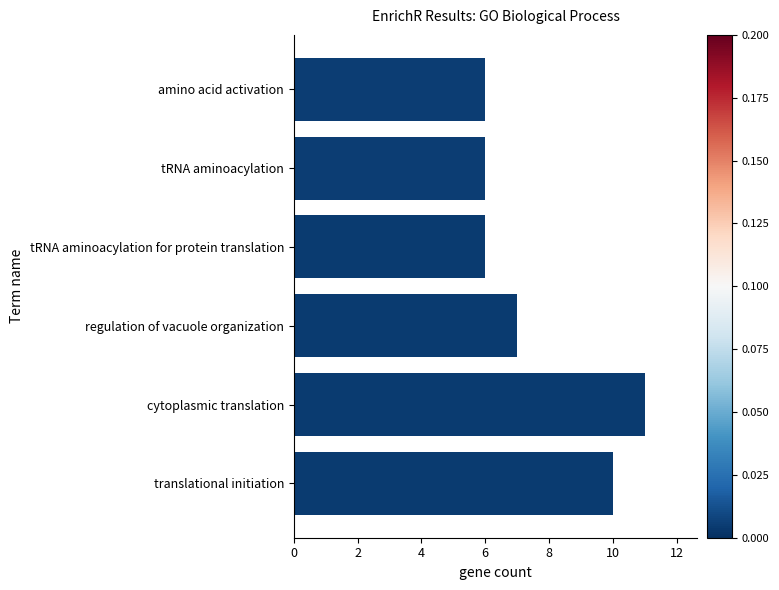

Reading bottom to top, list all the values displayed in this chart.

10	11	7	6	6	6